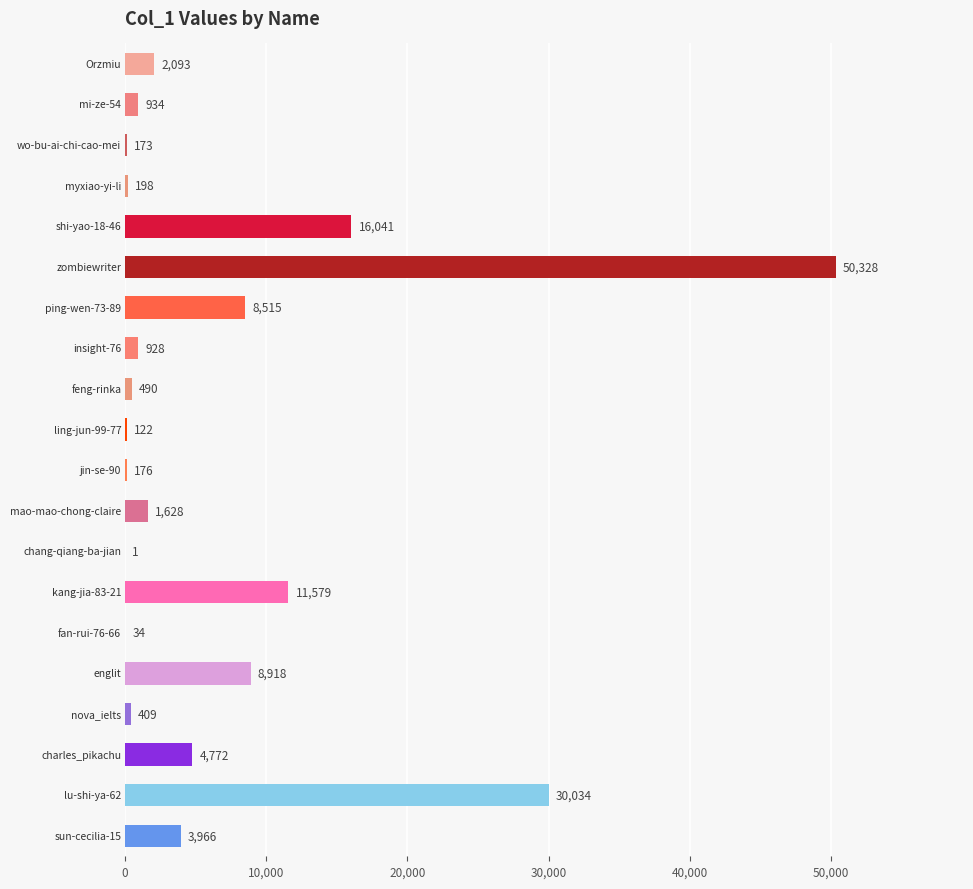

What is the sum of all values?

141339